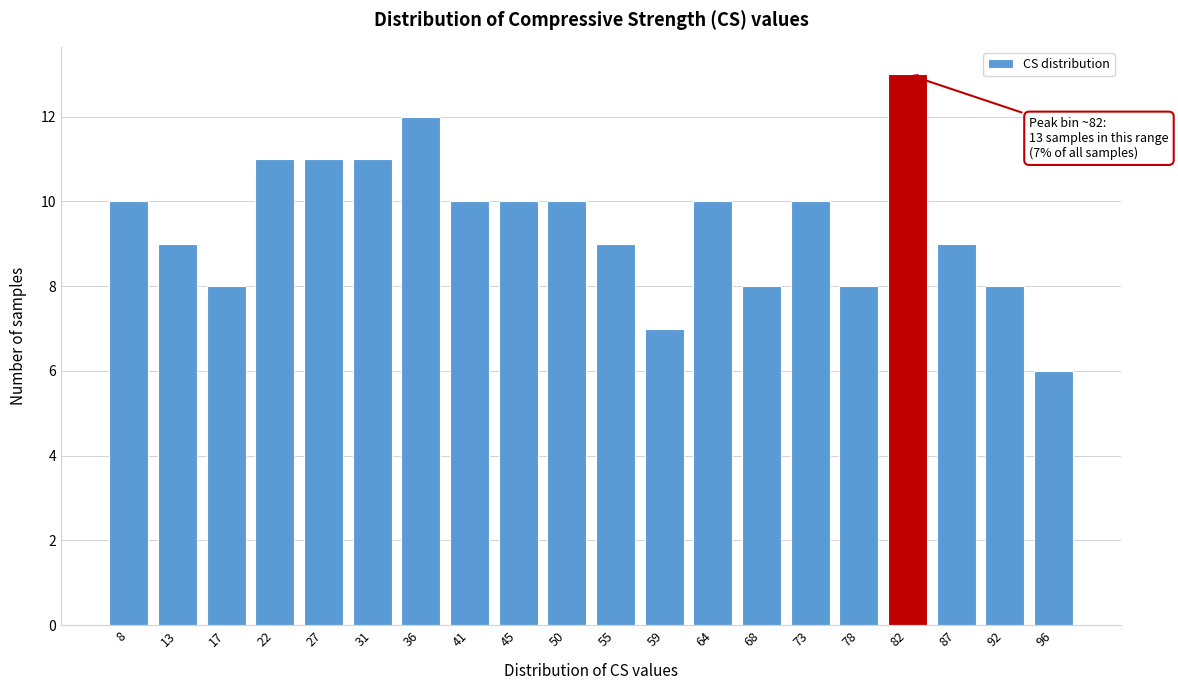

Reading right to left, transcribe all the data shown in this chart.

96=6	92=8	87=9	82=13	78=8	73=10	68=8	64=10	59=7	55=9	50=10	45=10	41=10	36=12	31=11	27=11	22=11	17=8	13=9	8=10